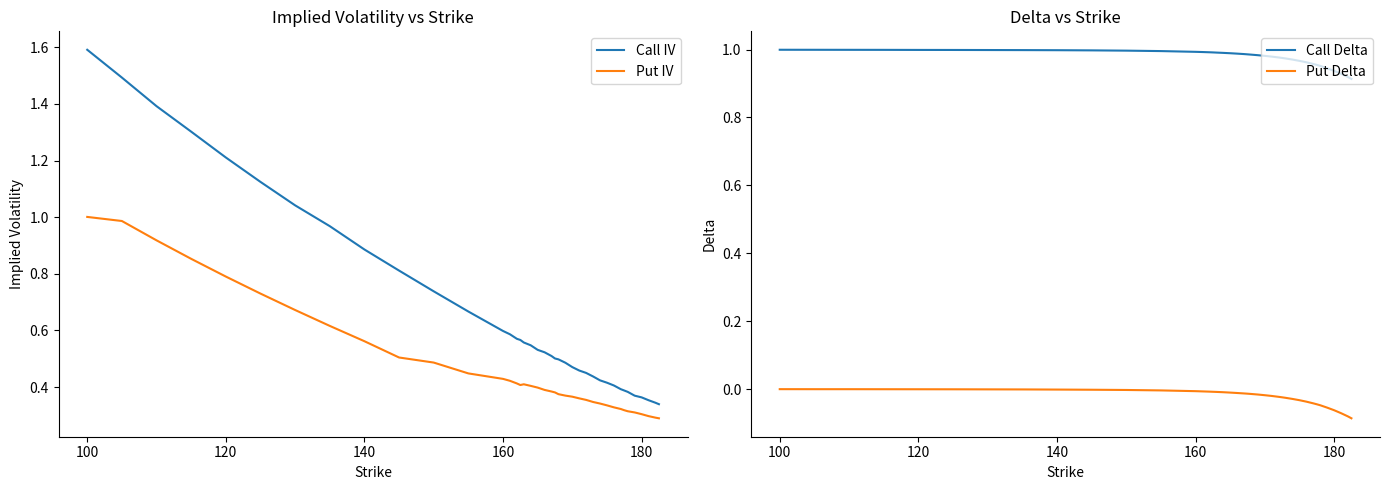

What is the sum of all Call IV values?

26.1